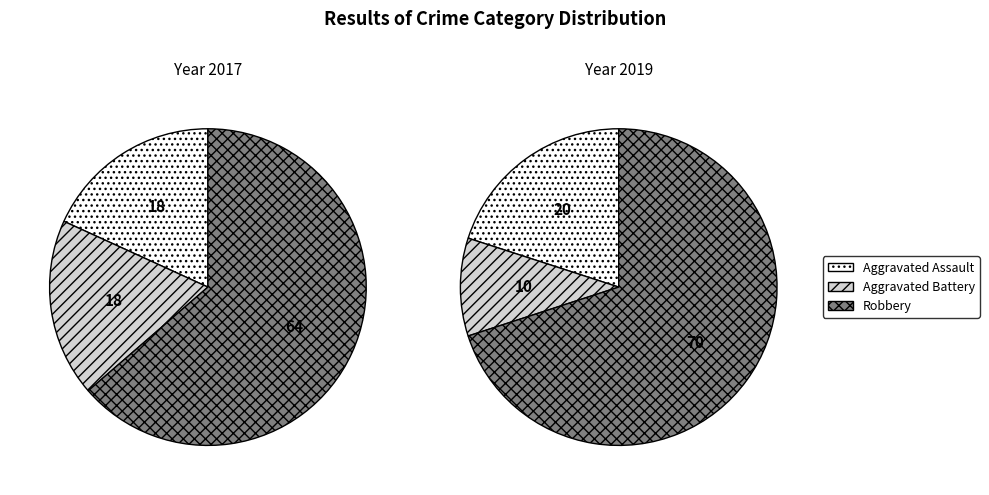

At 4, list the series in order from largest to smallest.

Robbery, Aggravated Assault, Aggravated Battery